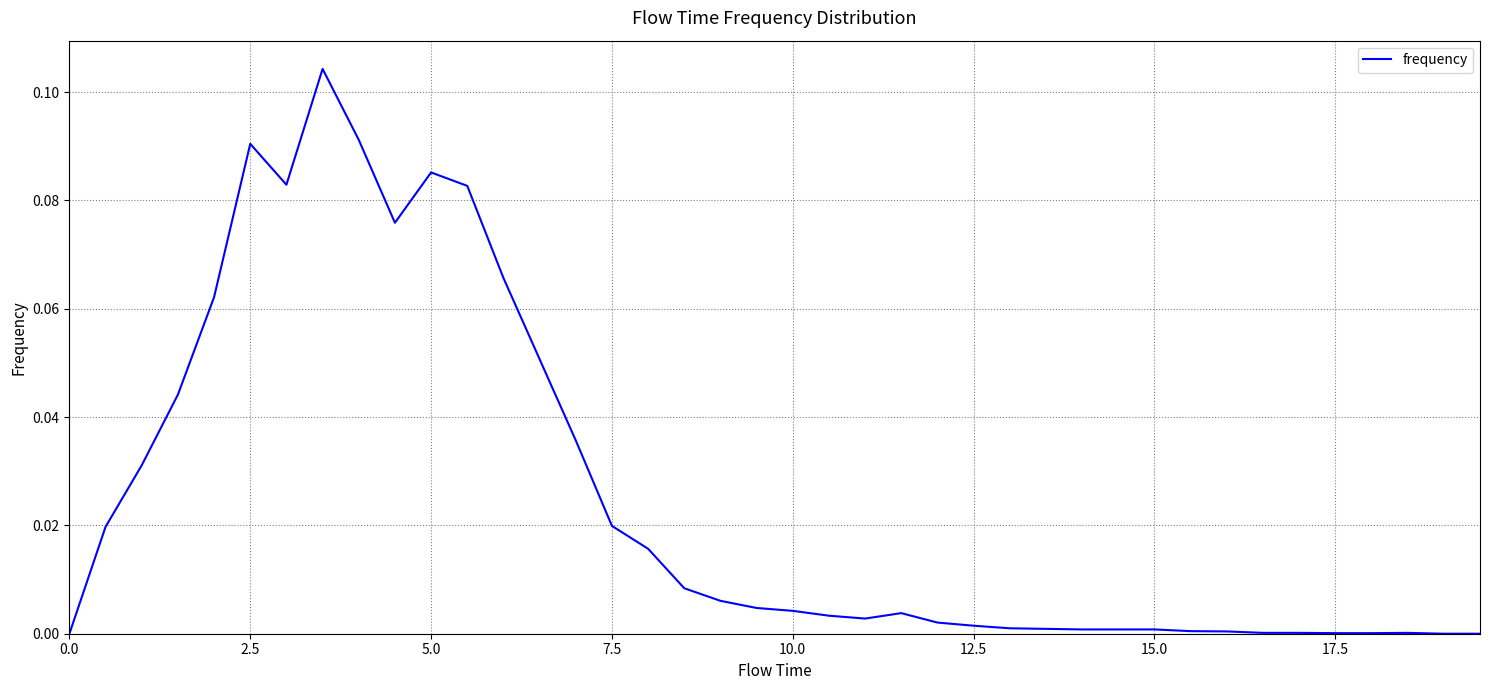

What is the greatest value displayed?

0.1